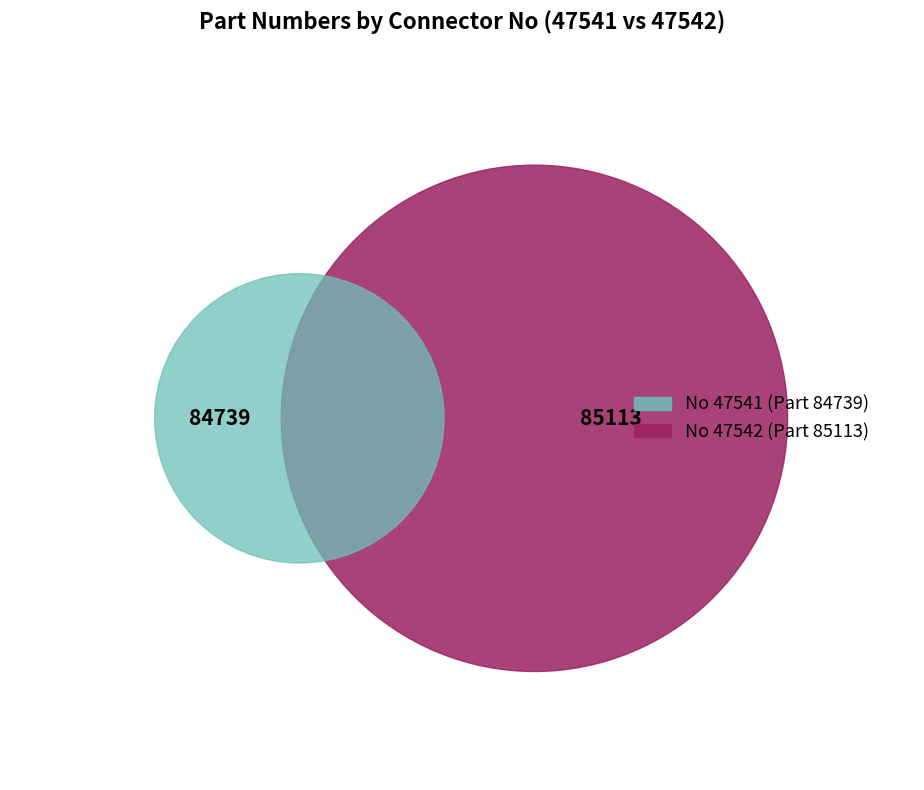

The 47542 slice represents 50% of the pie. True or false?

True